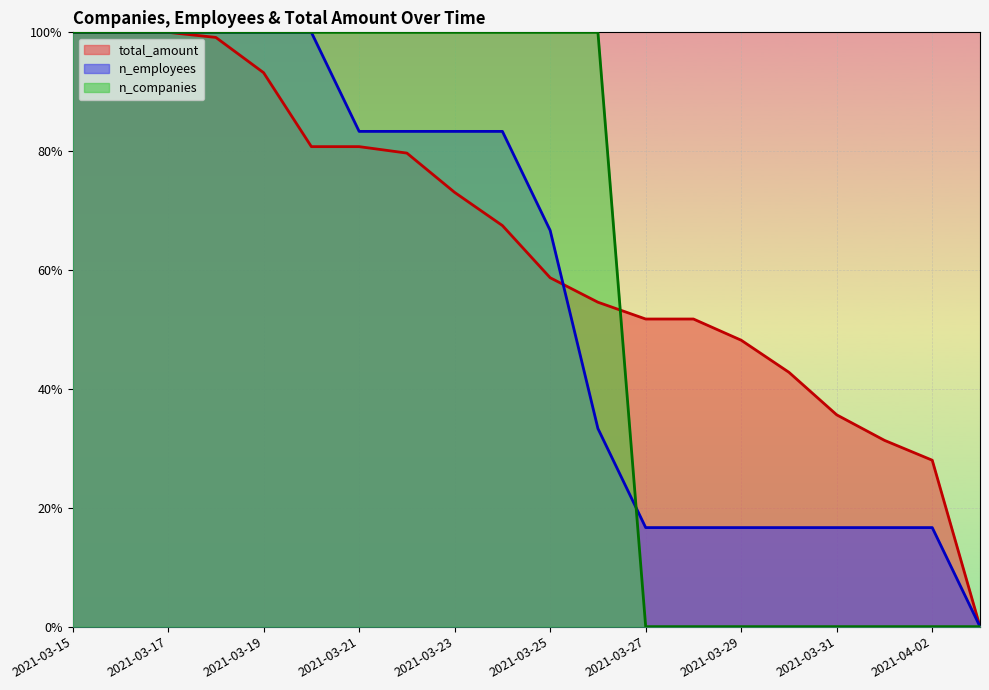

At 2021-03-23, list the series in order from largest to smallest.

n_companies, n_employees, total_amount